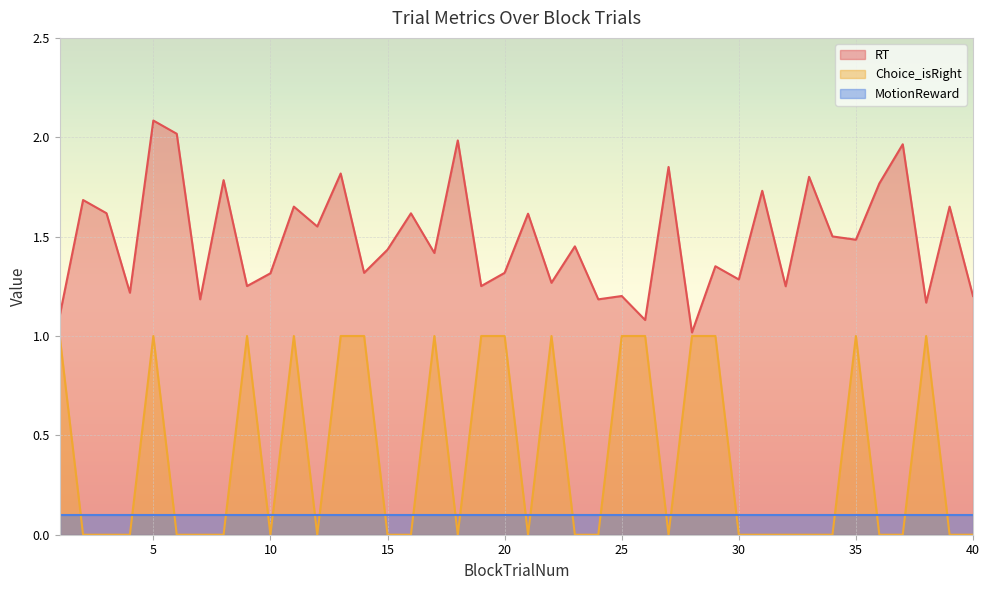

True or false: Choice_isRight has a value of 0.0 at 33.

True